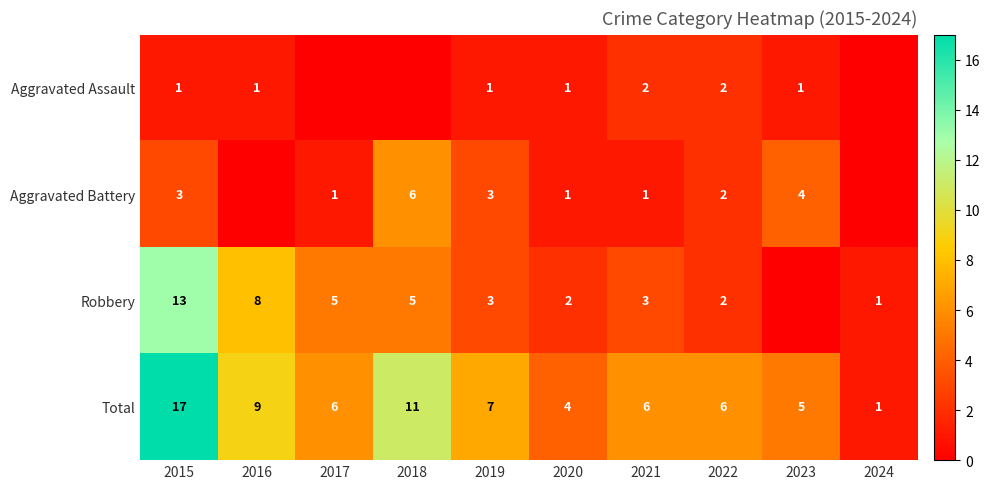

What is the sum of all Total values?

72